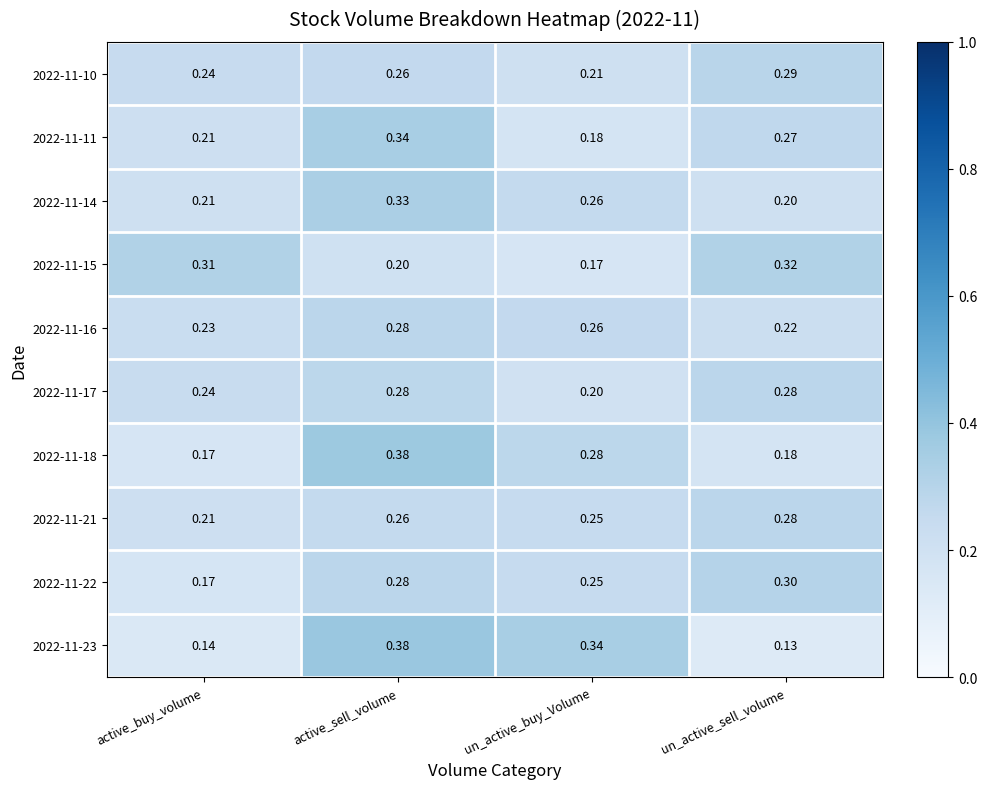

What is the total value across all series at active_sell_volume?

3.0